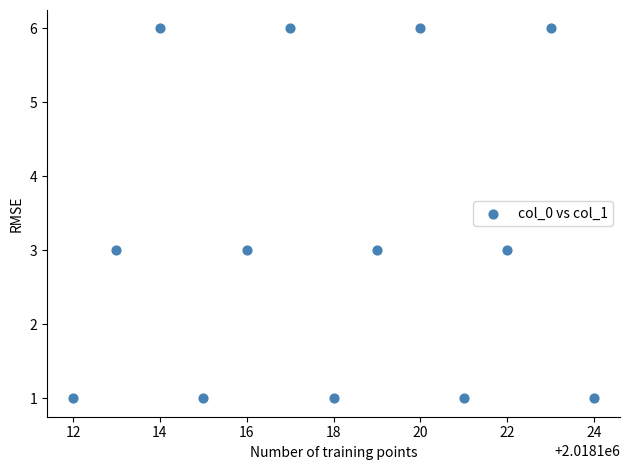

What is the range of Y values (max minus min)?

5